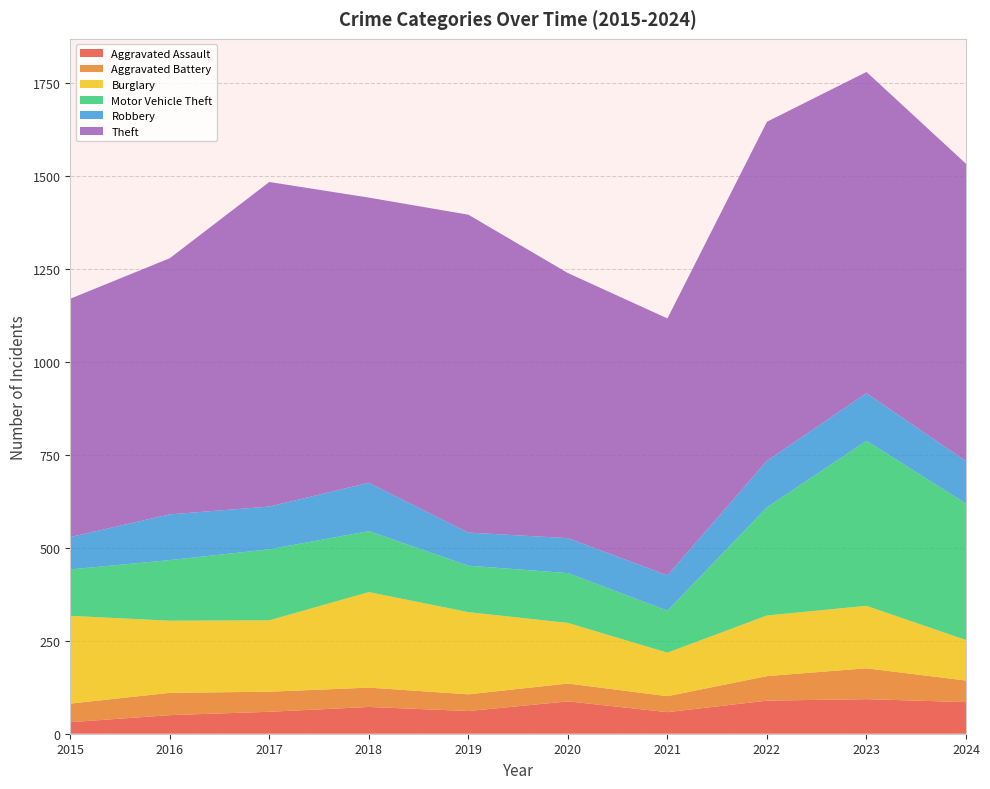

Reading left to right, extract all data points from this chart.

Aggravated Assault: 31	50	59	72	61	87	58	89	93	85
Aggravated Battery: 50	60	54	52	45	48	43	66	83	58
Burglary: 236	194	192	257	221	163	117	163	168	109
Motor Vehicle Theft: 125	163	191	164	125	134	113	291	444	367
Robbery: 87	123	115	130	89	94	95	125	128	114
Theft: 641	689	873	767	855	713	691	912	864	800